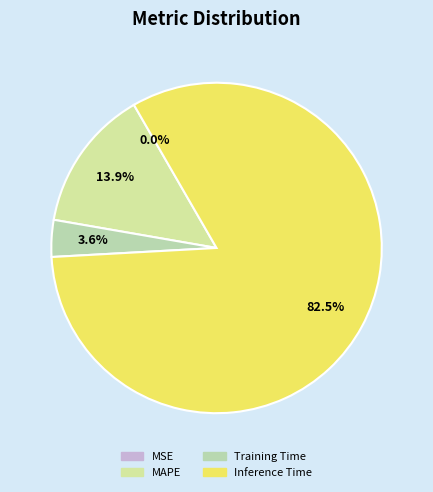

Is there any slice that represents more than half of the pie?

Yes